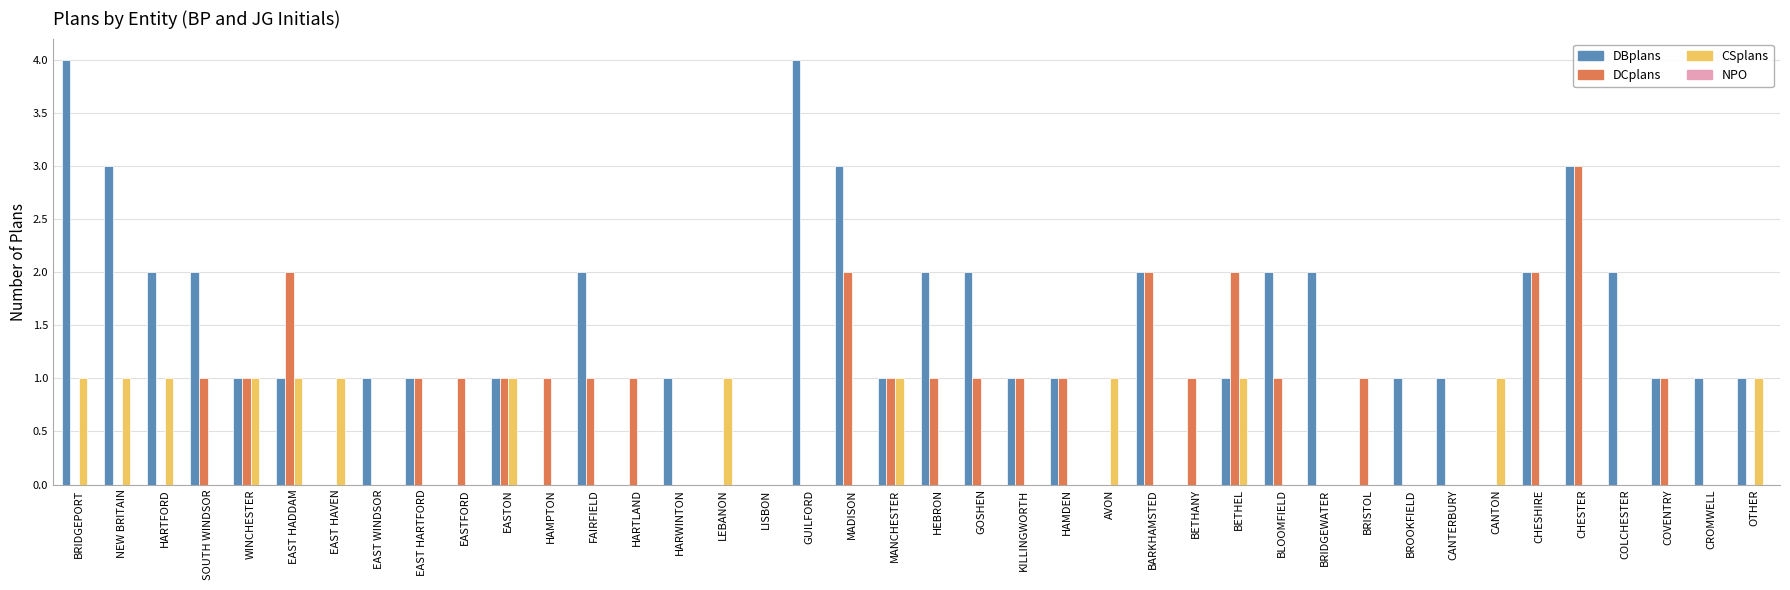

What is the greatest value displayed?

4